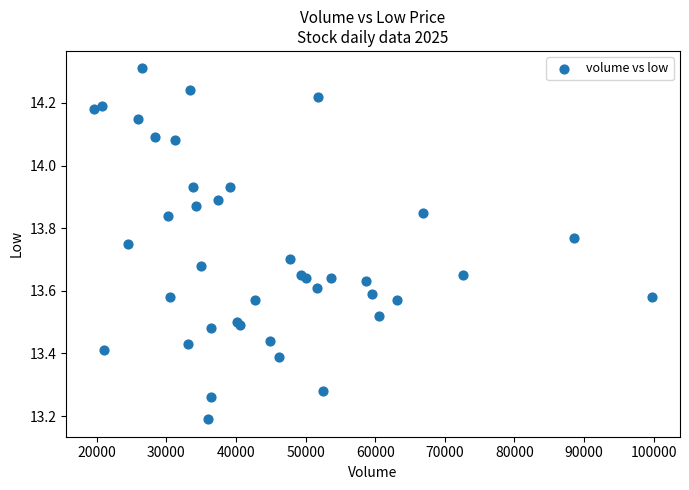

What Y value in the scatter plot is closest to 13?

13.2